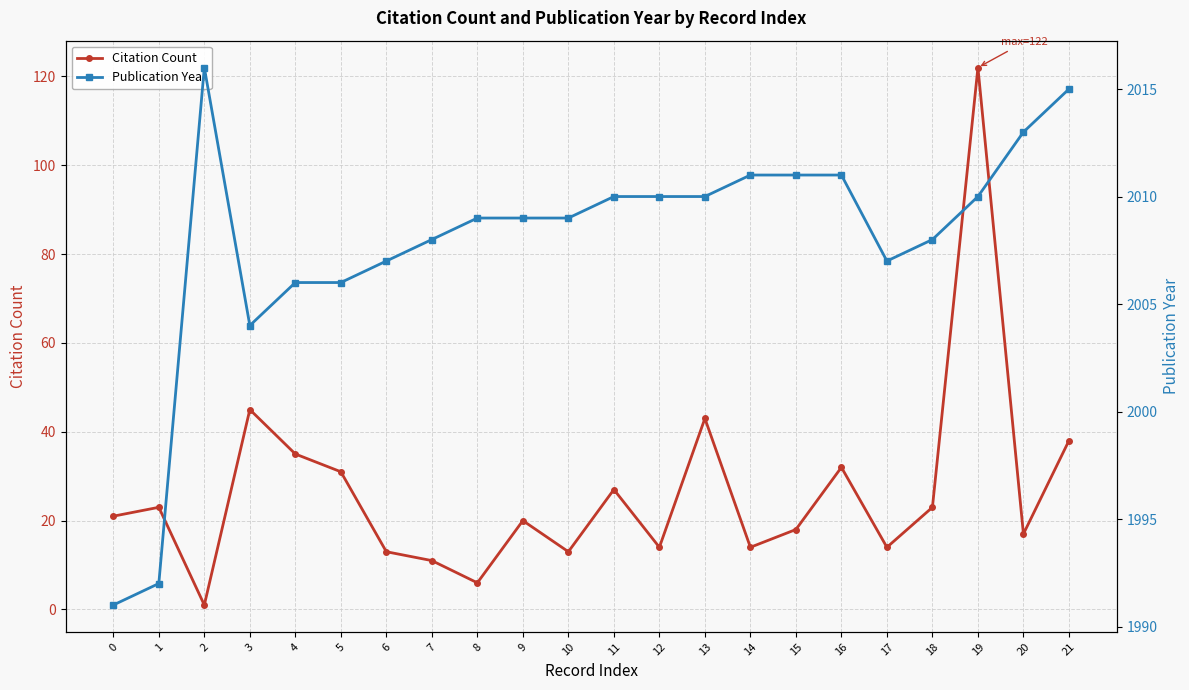

What is the total value across all series at 18?

2031